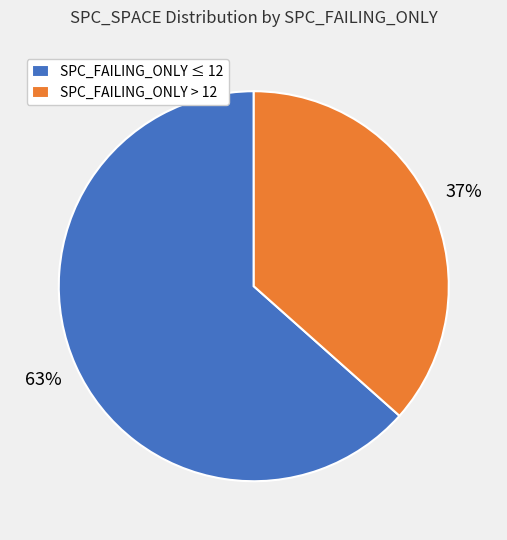

Is it true that SPC_FAILING_ONLY ≤ 12 is 63% of the pie?

True